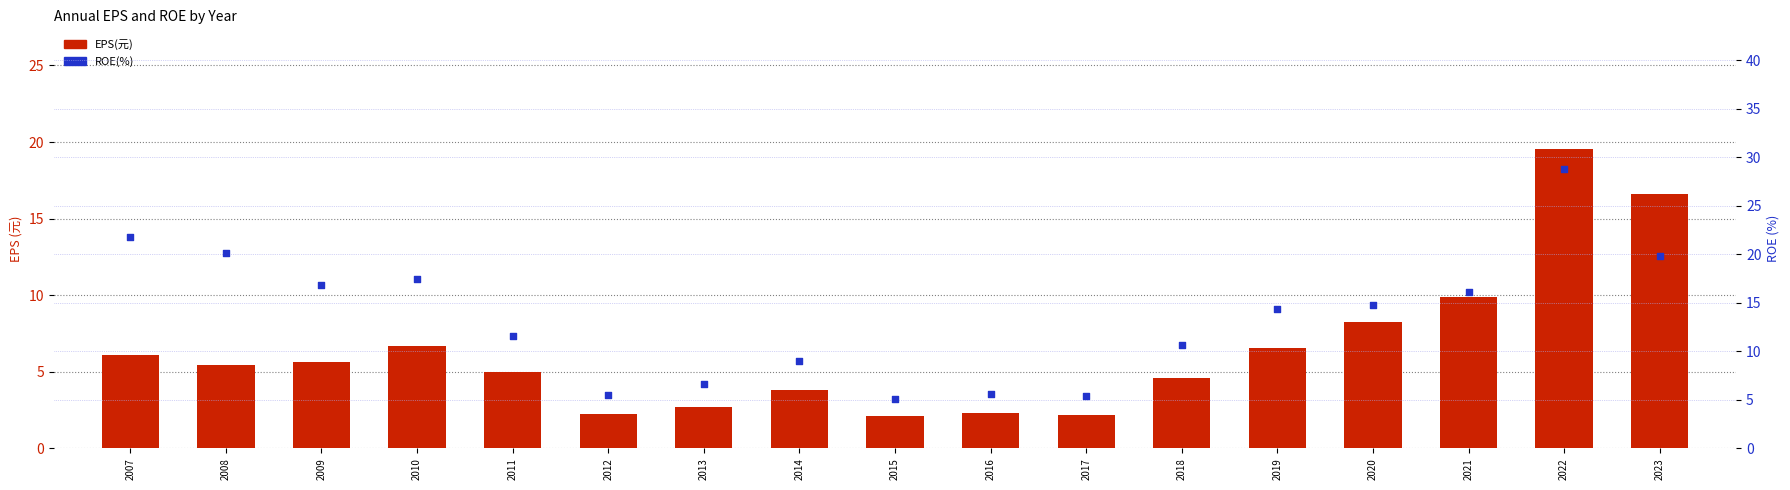

At which category is the sum across all series the highest?

2022